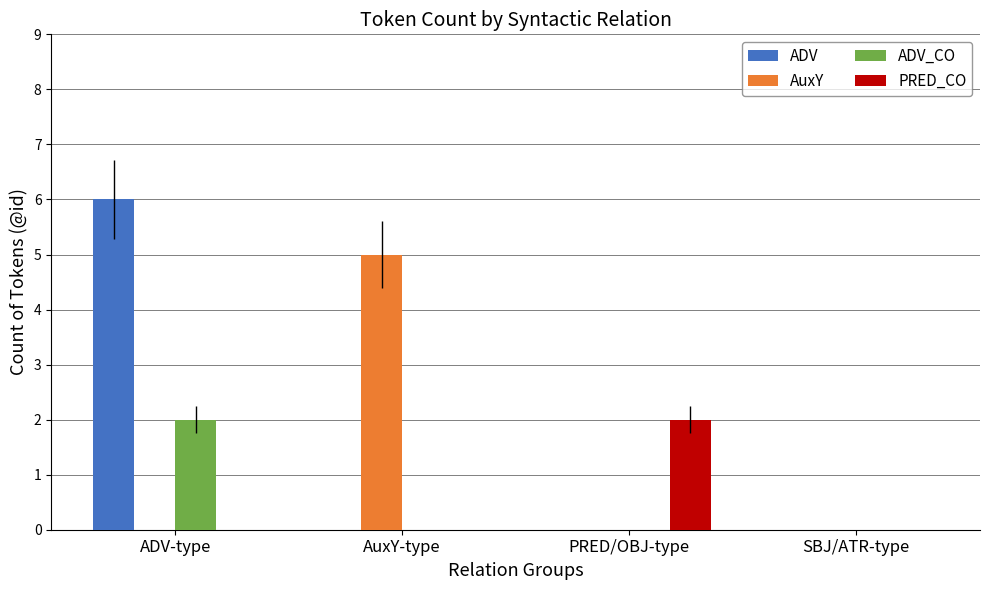

At which category is the sum across all series the highest?

ADV-type